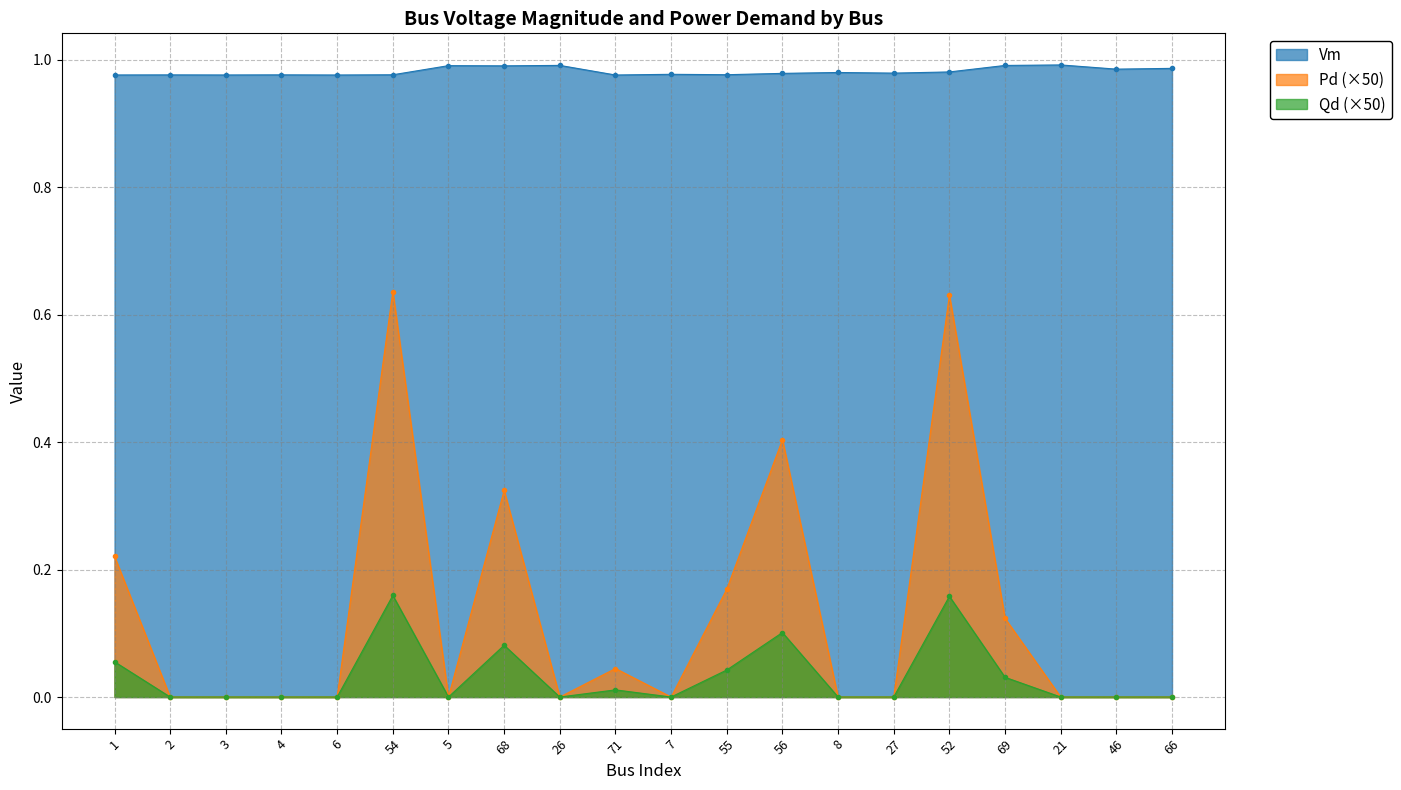

Reading right to left, transcribe all the data shown in this chart.

Vm: 1.0	1.0	1.0	1.0	1.0	1.0	1.0	1.0	1.0	1.0	1.0	1.0	1.0	1.0	1.0	1.0	1.0	1.0	1.0	1.0
Pd: 0.0	0.0	0.0	0.1	0.6	0.0	0.0	0.4	0.2	0.0	0.0	0.0	0.3	0.0	0.6	0.0	0.0	0.0	0.0	0.2
Qd: 0.0	0.0	0.0	0.0	0.2	0.0	0.0	0.1	0.0	0.0	0.0	0.0	0.1	0.0	0.2	0.0	0.0	0.0	0.0	0.1